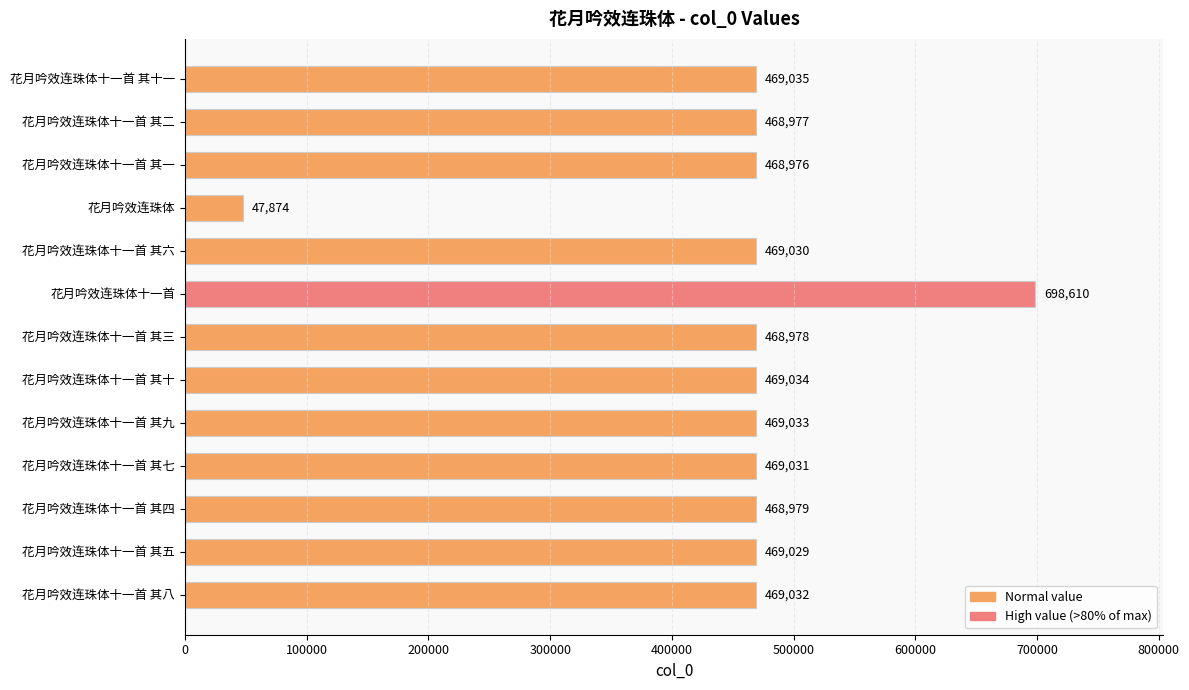

What is the sum of all values?

5905618